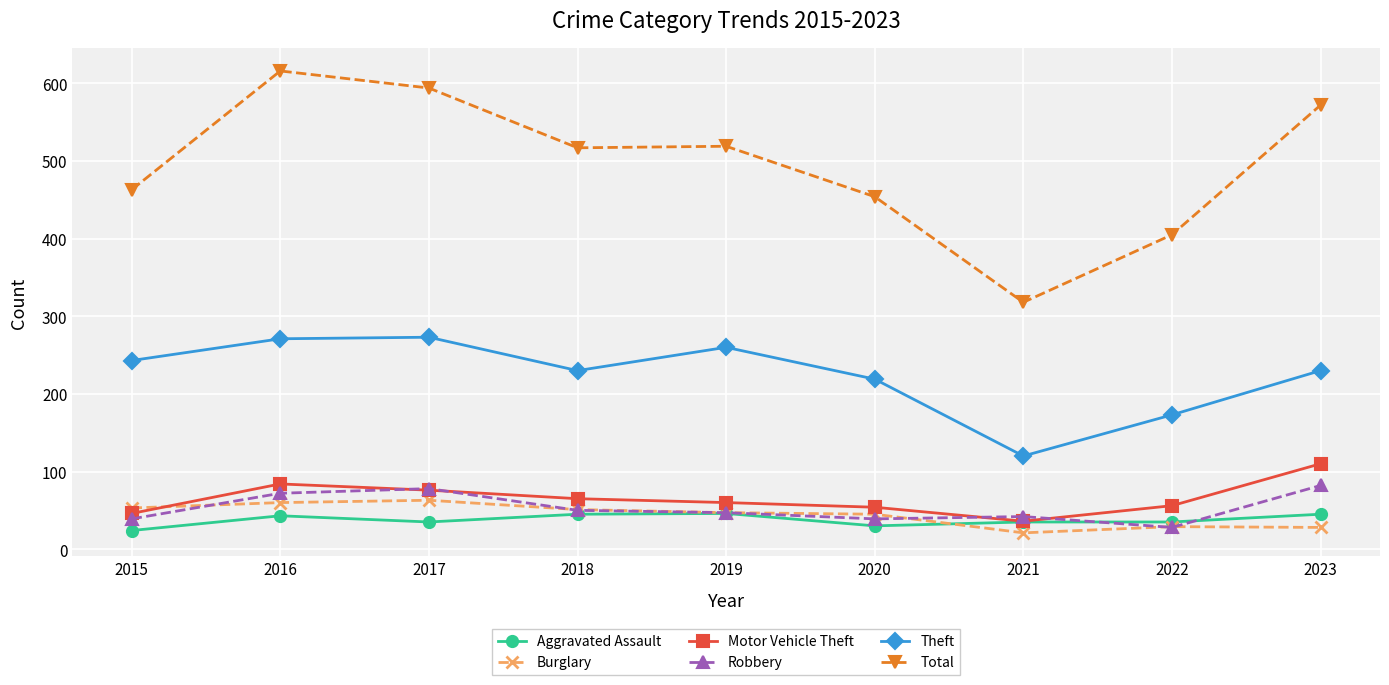

What is the sum of all Robbery values?

477